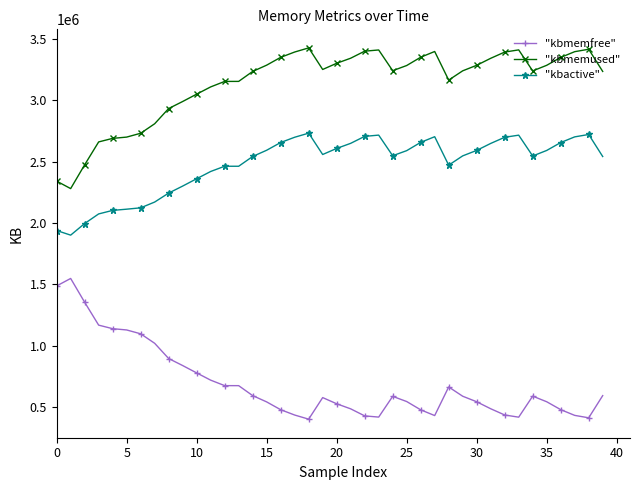

List the series in order of their peak value, lowest first.

"kbmemfree", "kbactive", "kbmemused"